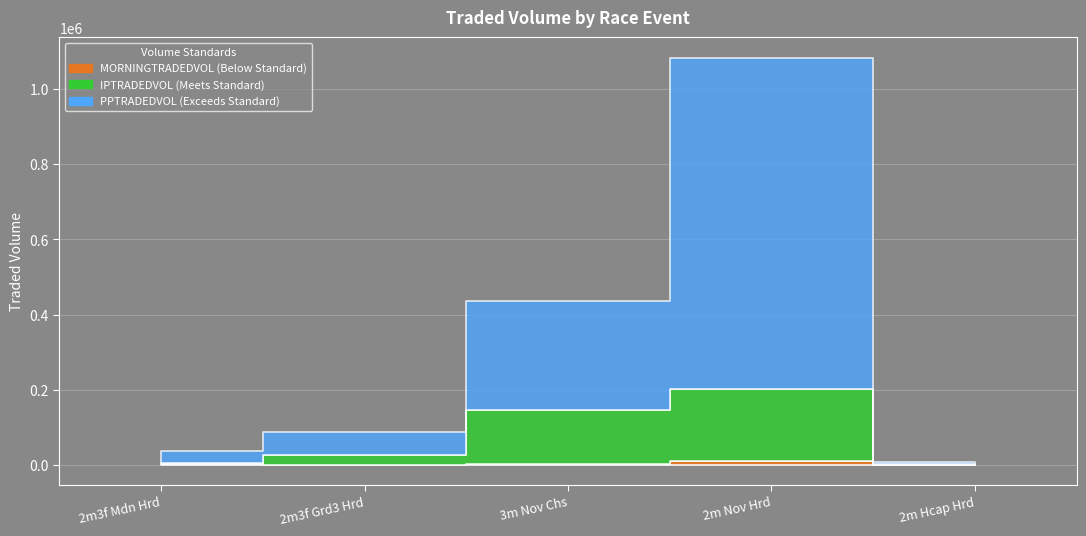

True or false: MORNINGTRADEDVOL and IPTRADEDVOL intersect in this chart.

False